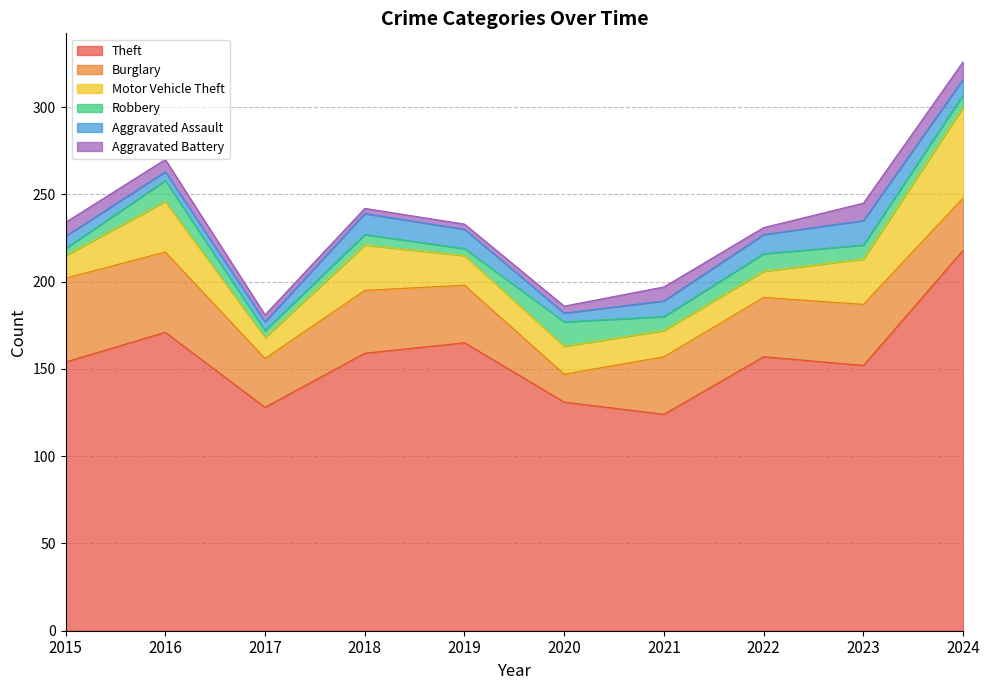

What is the approximate value of Burglary at 2016, to the nearest 10?

50